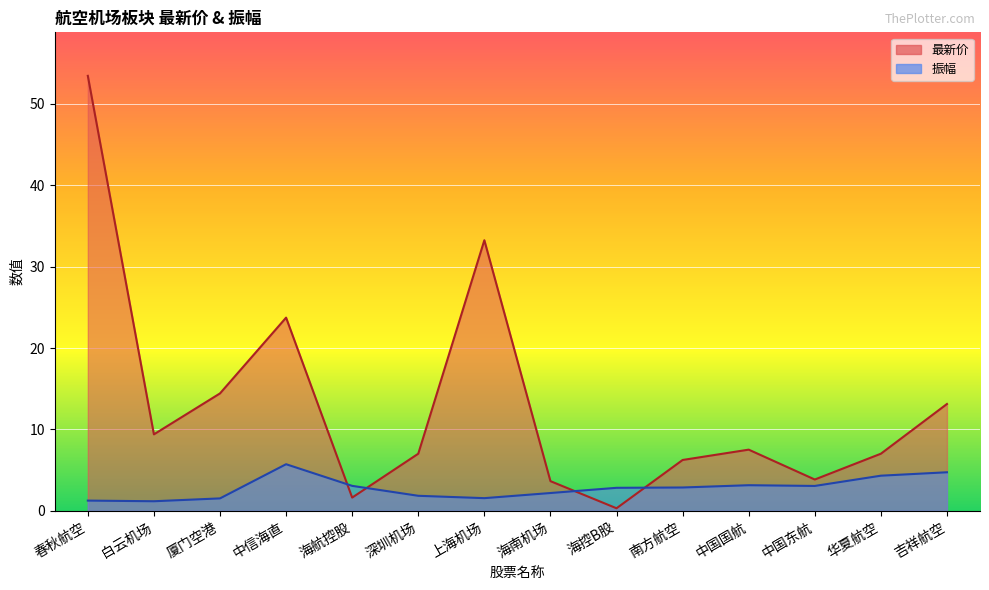

List the series in order of their overall mean, lowest first.

振幅, 最新价